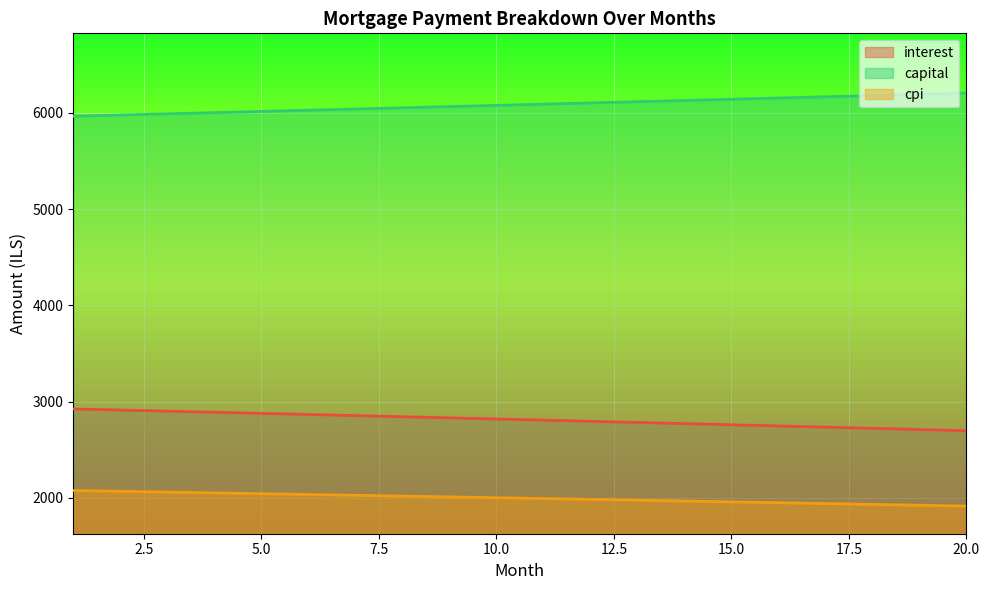

What is the greatest value displayed?

6205.4